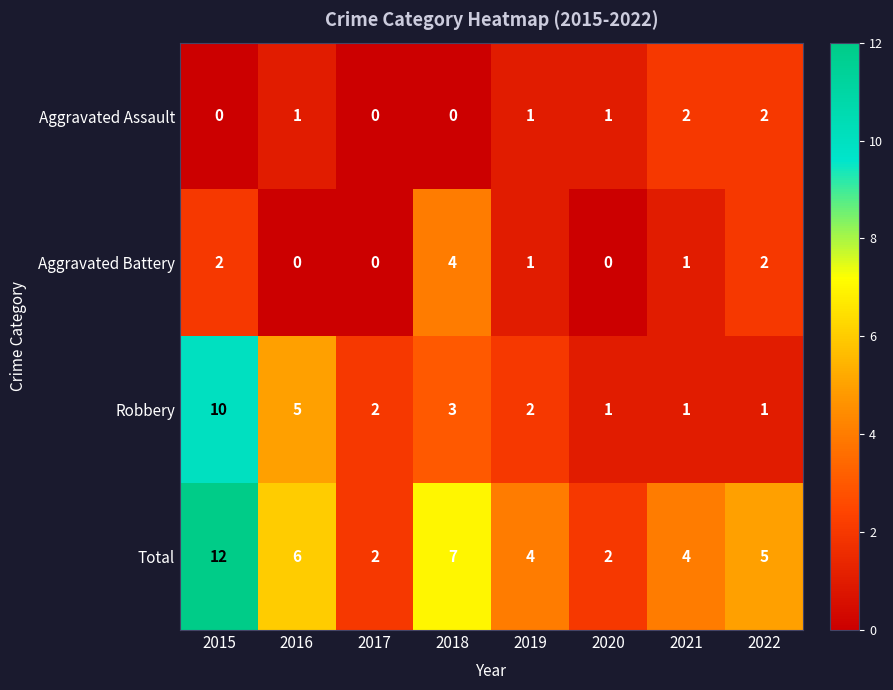

Which series has the widest spread of values?

Total